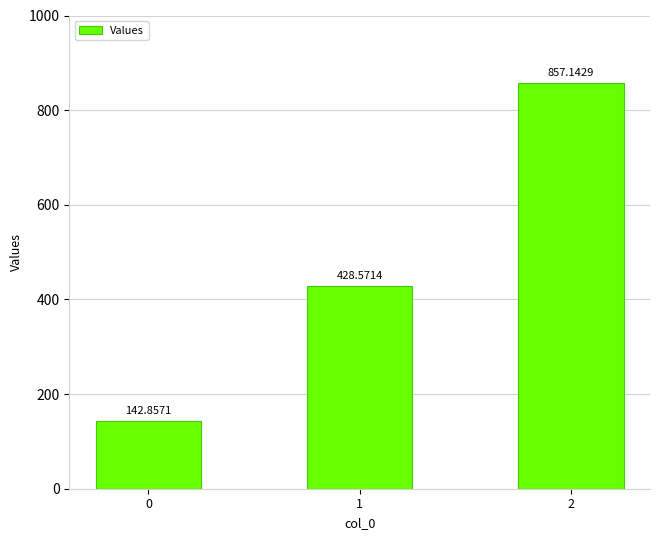

Reading left to right, what are all the values shown in this chart?

142.9	428.6	857.1